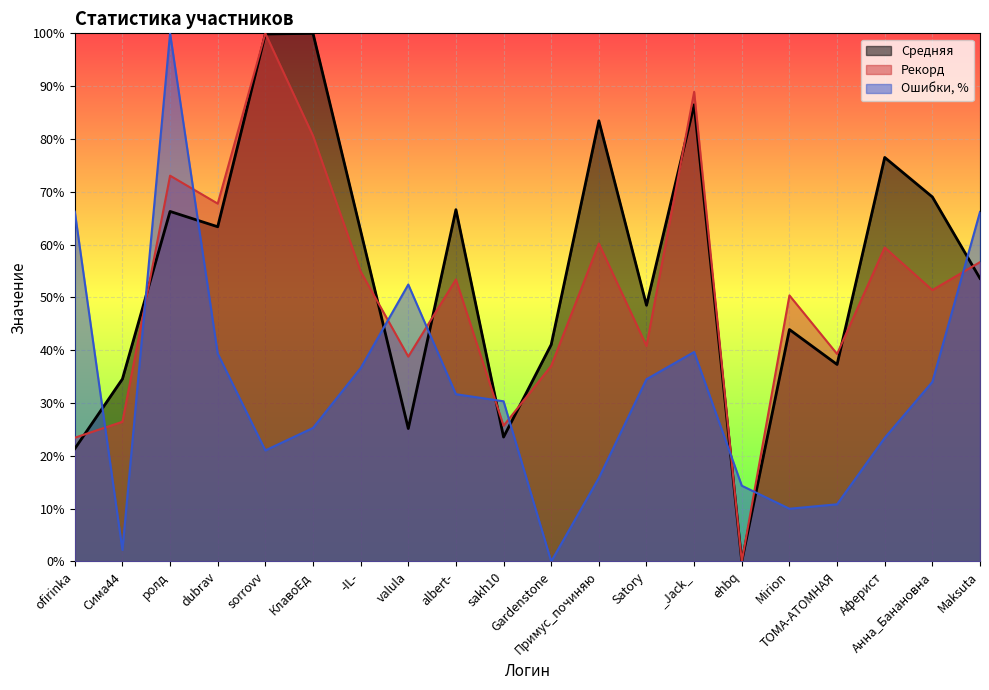

What is the spread (max minus min) of values at Анна_Банановна?

35.0